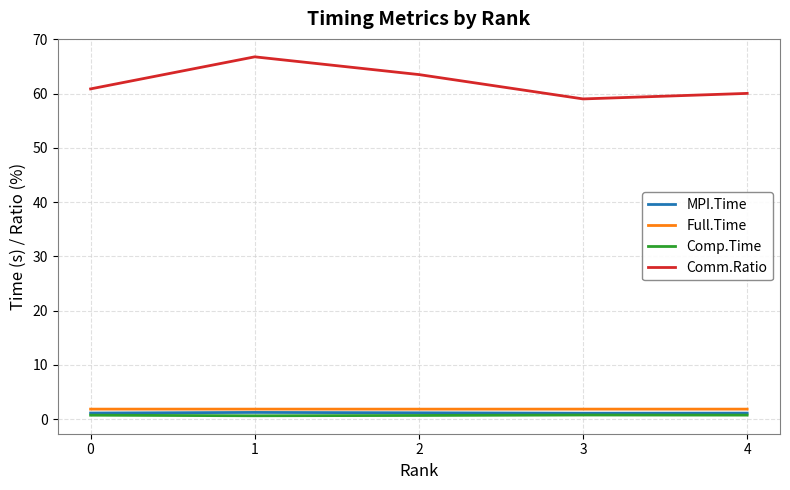

At which category is the sum across all series the highest?

1